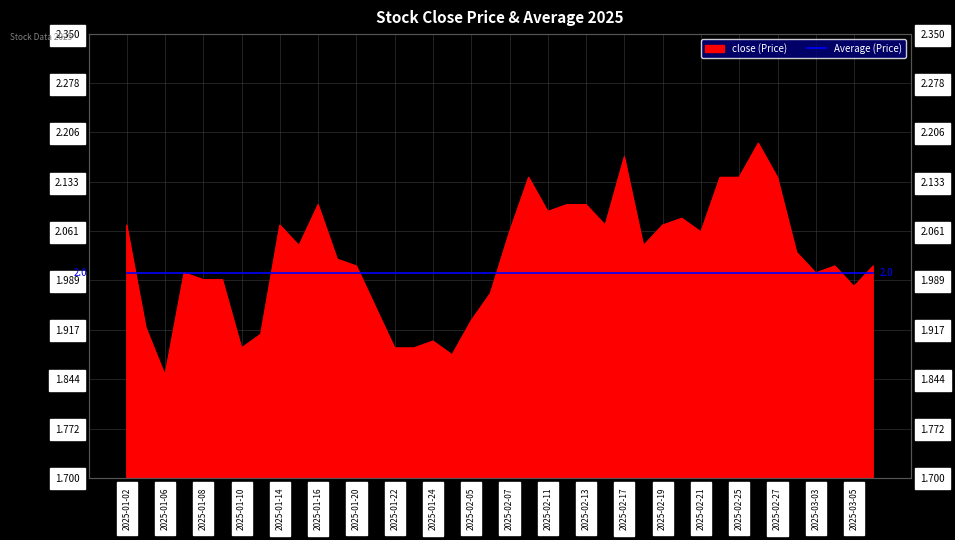

What is the minimum value shown in the chart?

1.9